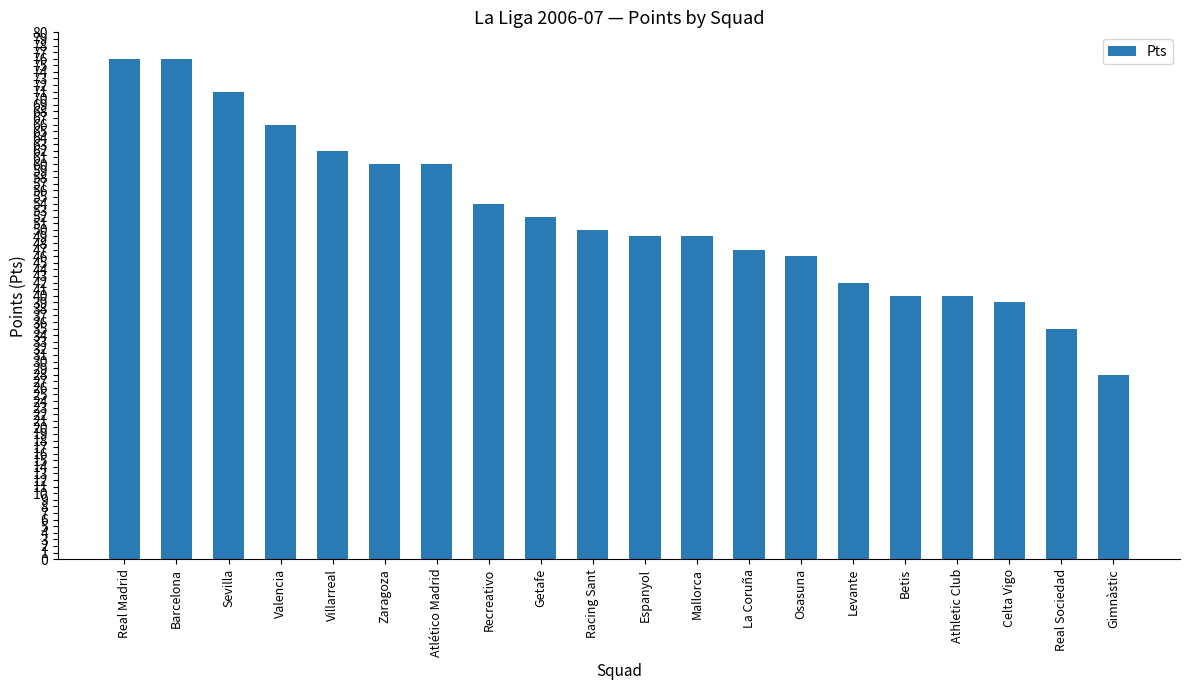

How many bars are there in total?

20